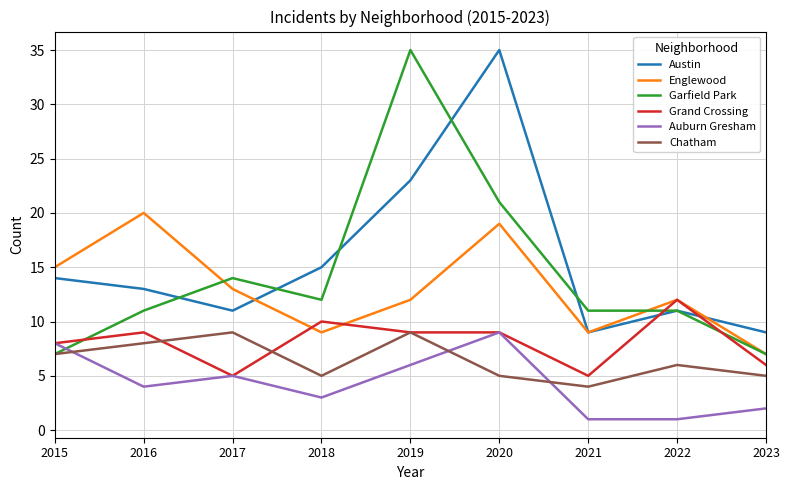

At which category does Grand Crossing reach its first local valley?

2017